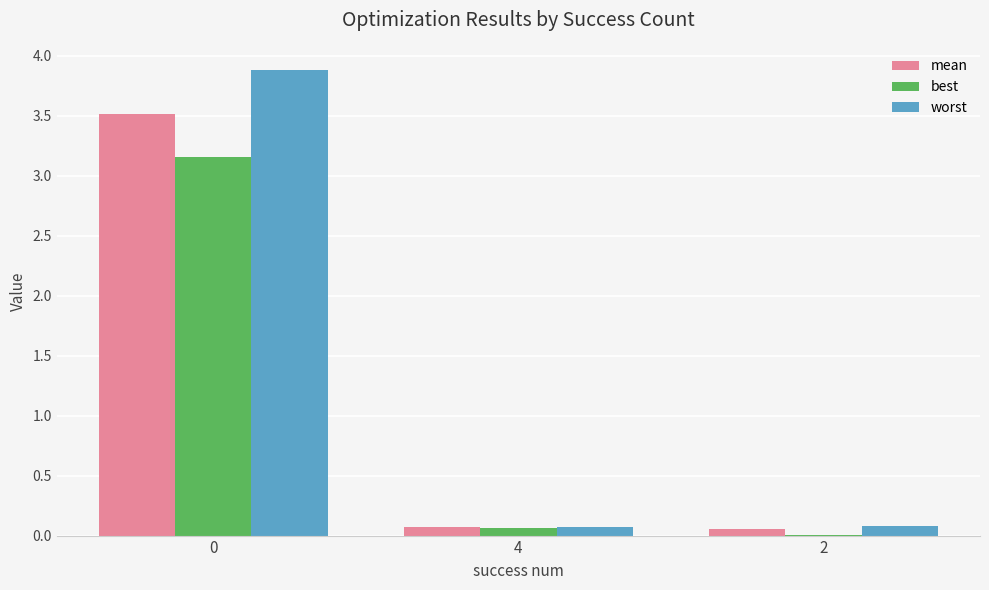

Which series has the largest total across all categories?

worst